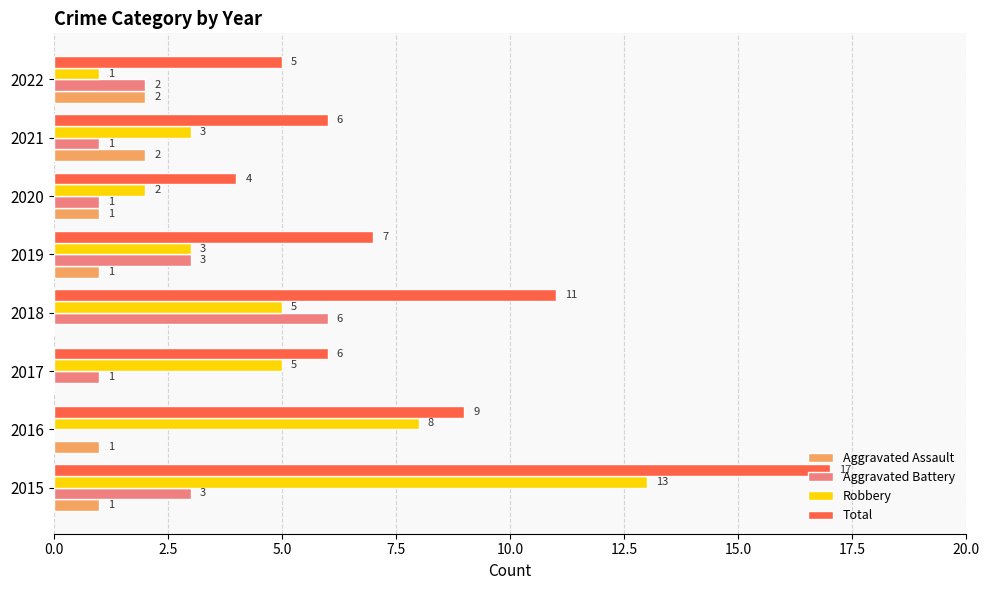

Is it true that Aggravated Battery equals 4 at 2019?

False